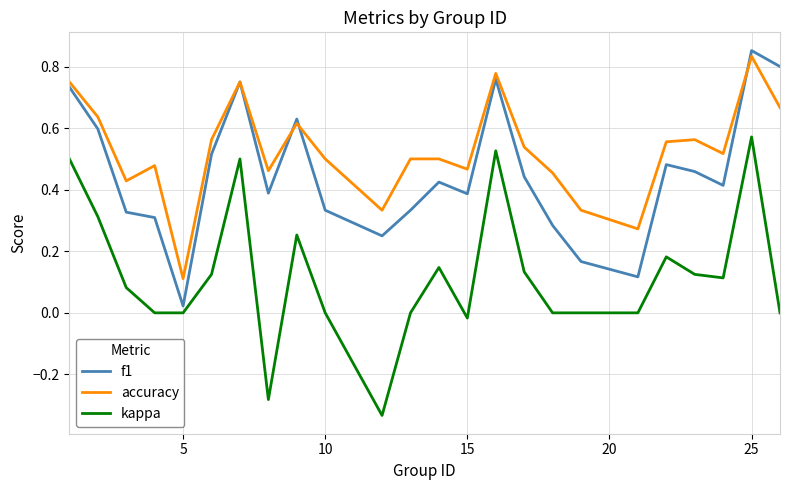

How many interior local peaks does the f1 series have?

6